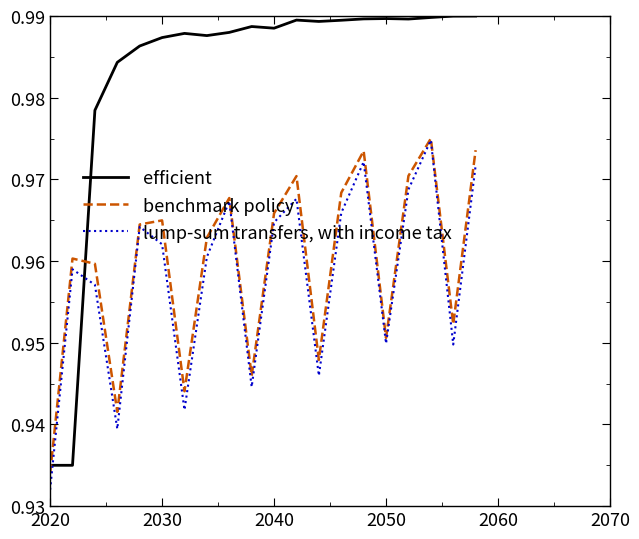

How many lines are shown in the chart?

3